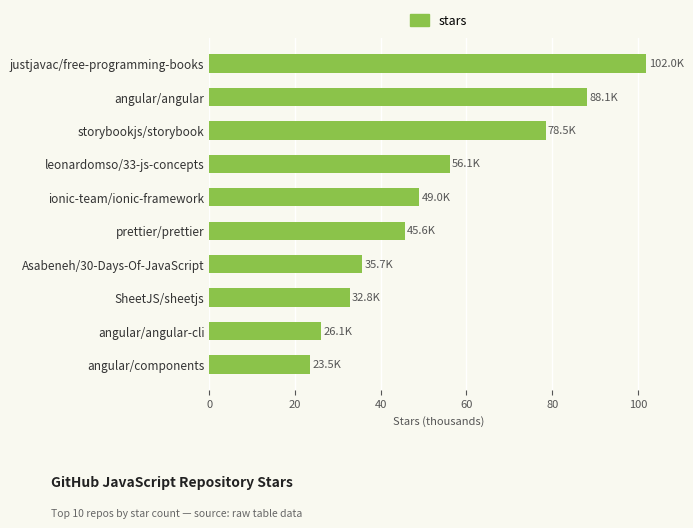

What position from the bottom is prettier/prettier?

5